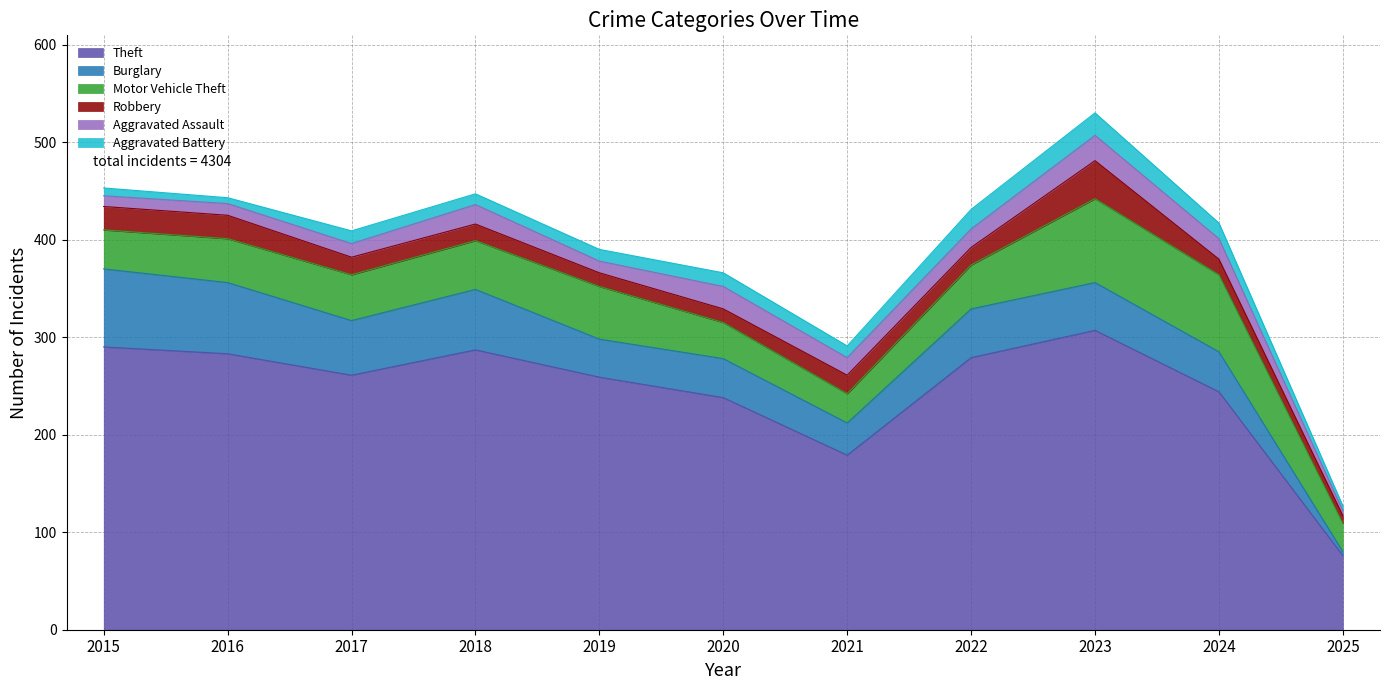

Which series has the largest total across all categories?

Theft